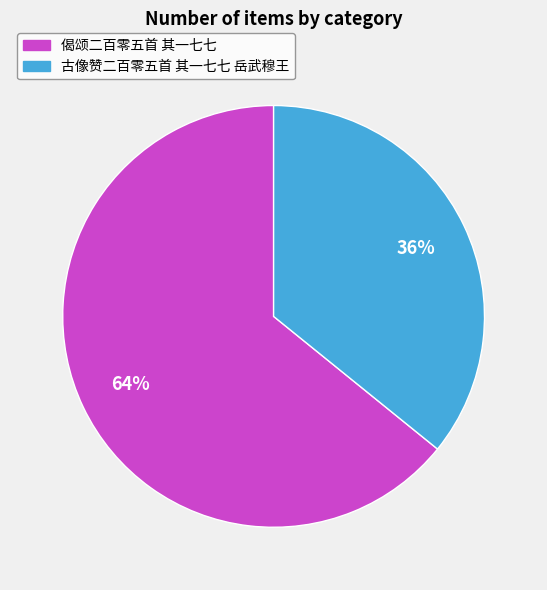

Which category has the biggest portion of the pie?

偈颂二百零五首 其一七七